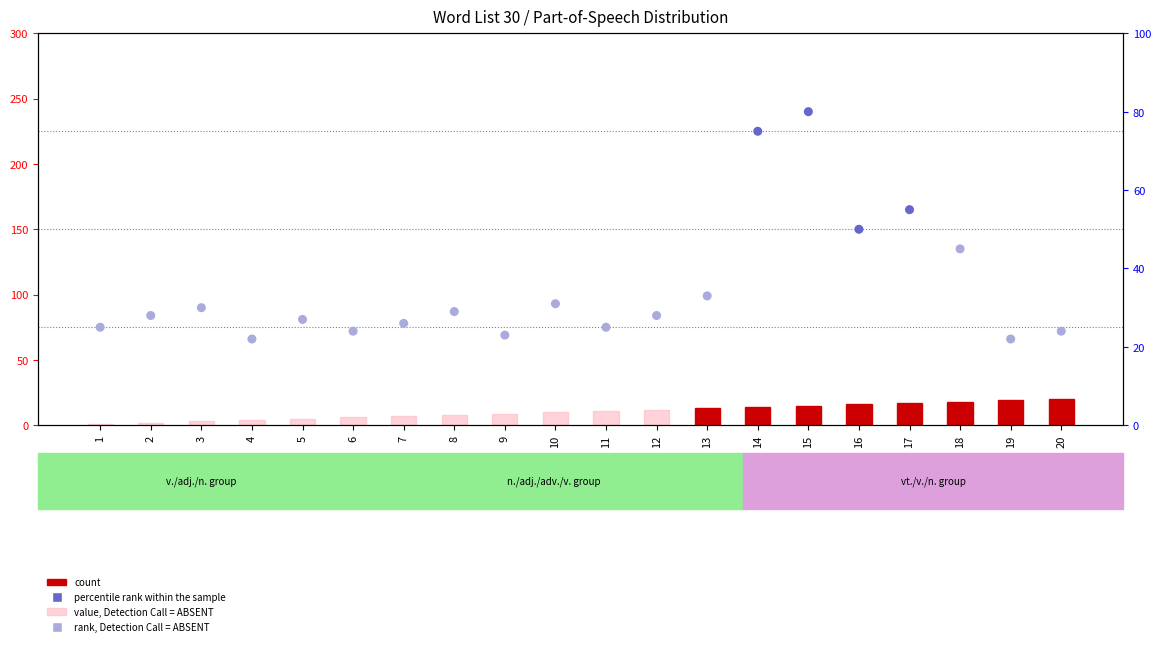

Which series has the widest spread of Y values?

percentile rank within the sample